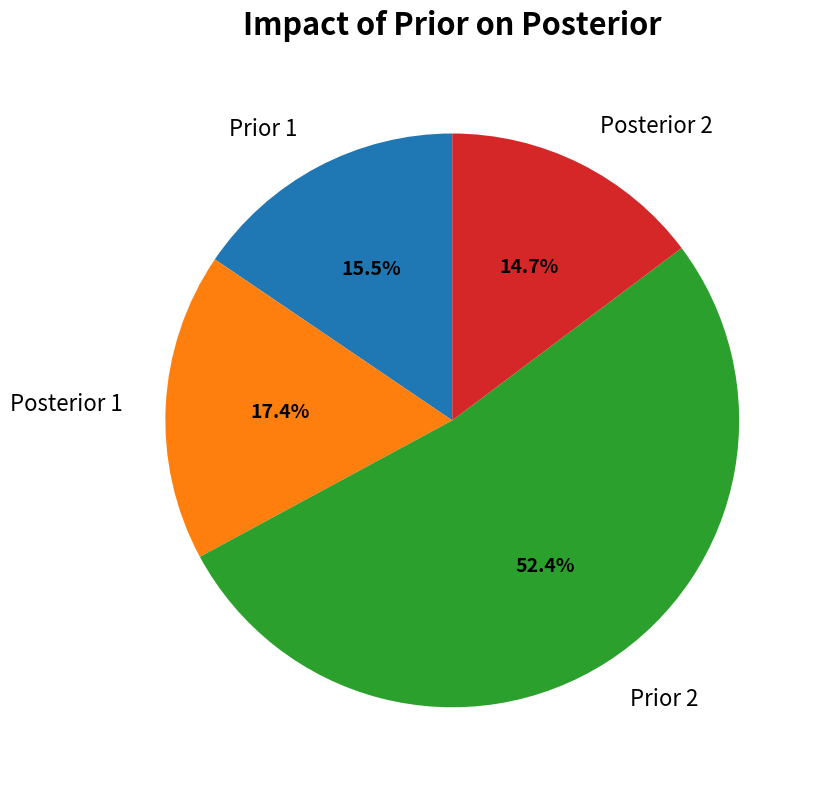

What is the smallest slice in the pie chart?

Posterior 2